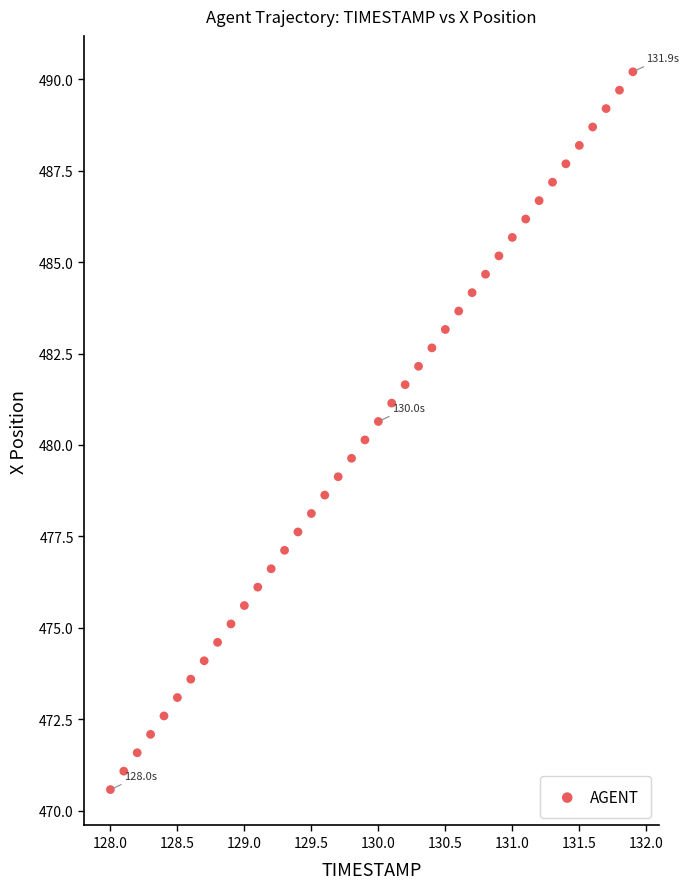

What is the range of X values (max minus min)?

3.9